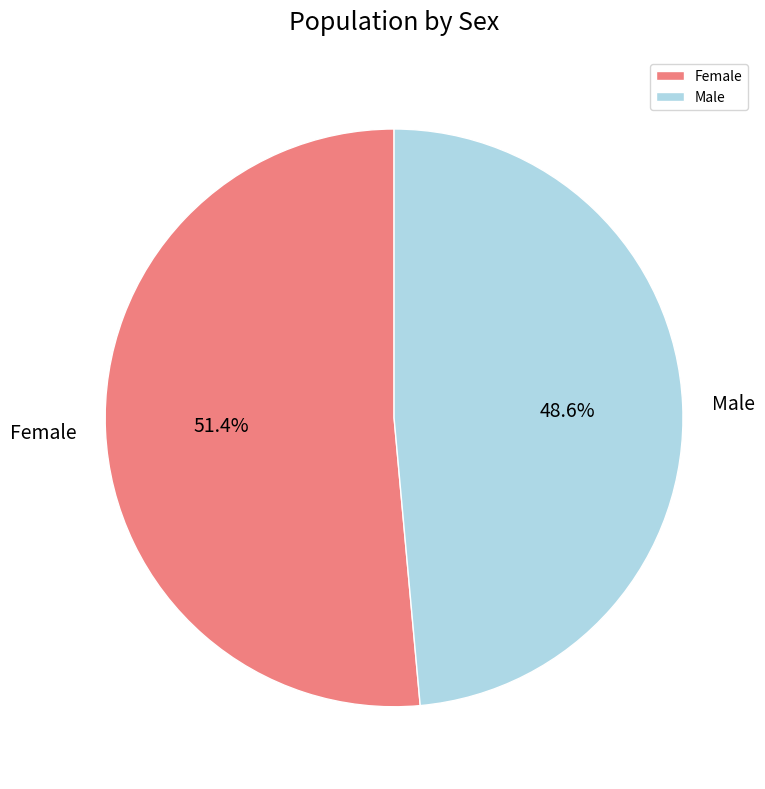

Is it true that Male is 34% of the pie?

False